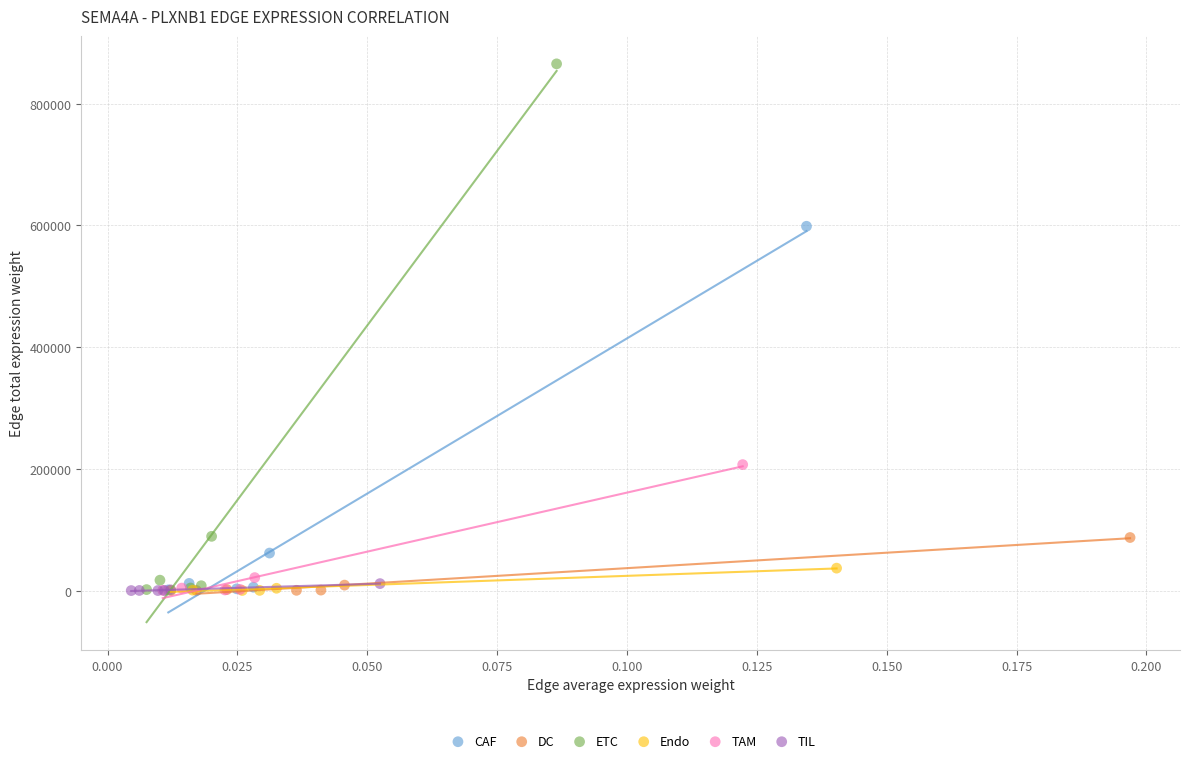

What are all the series names shown in the legend?

CAF, DC, ETC, Endo, TAM, TIL